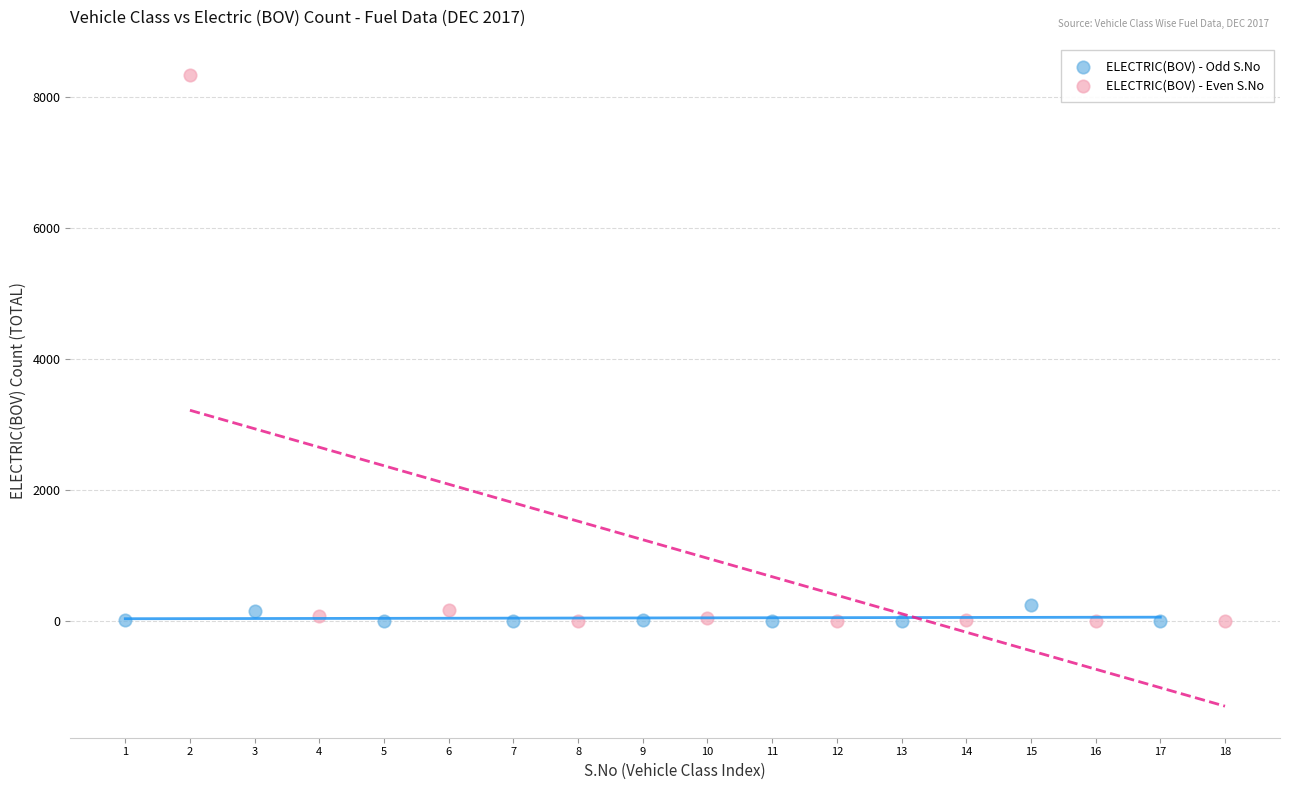

What are all the series names shown in the legend?

ELECTRIC(BOV) - Odd S.No, ELECTRIC(BOV) - Even S.No